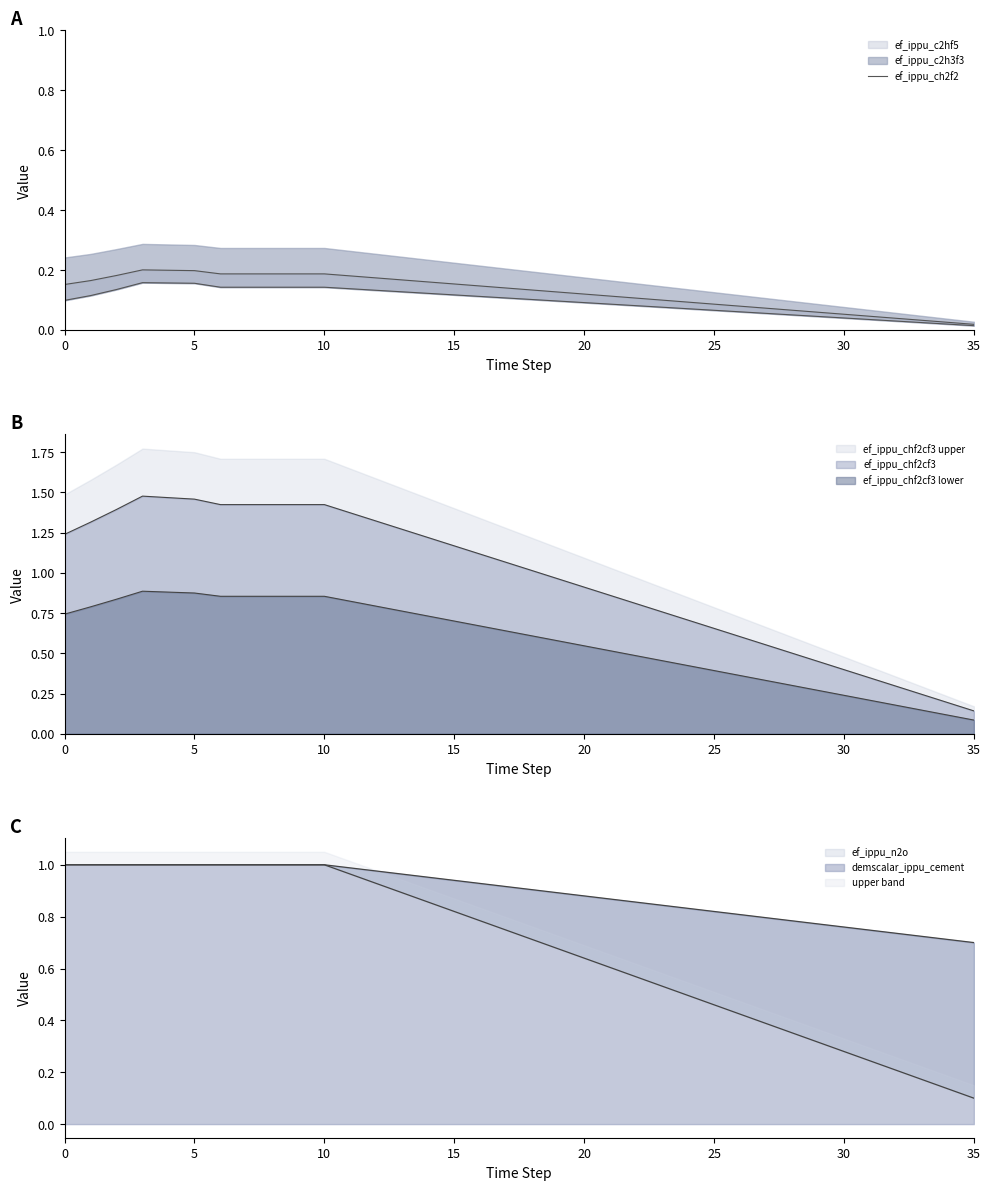

What is the value of the 1st point from the left?

0.1